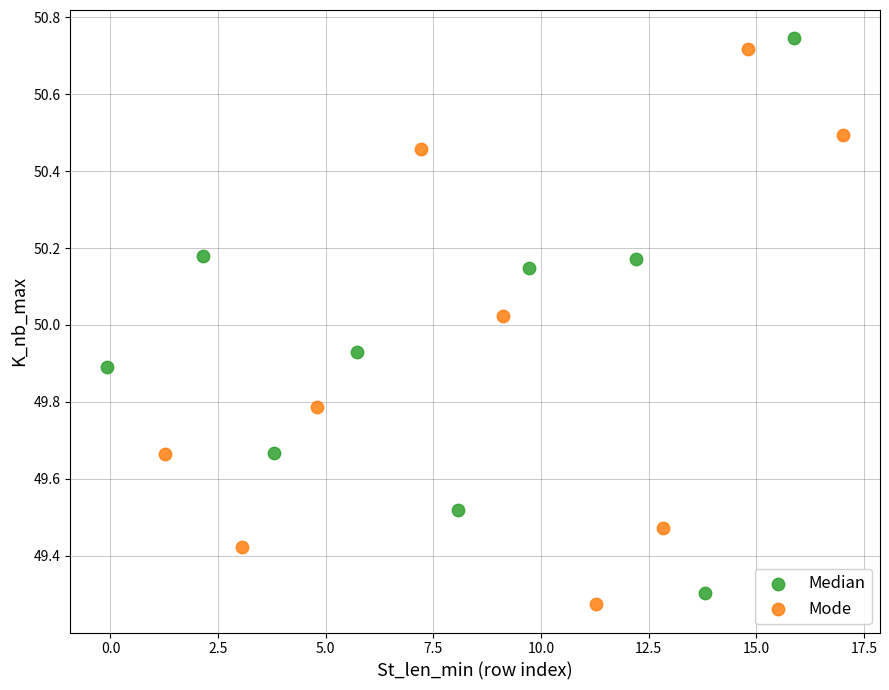

What are all the series names shown in the legend?

Median, Mode